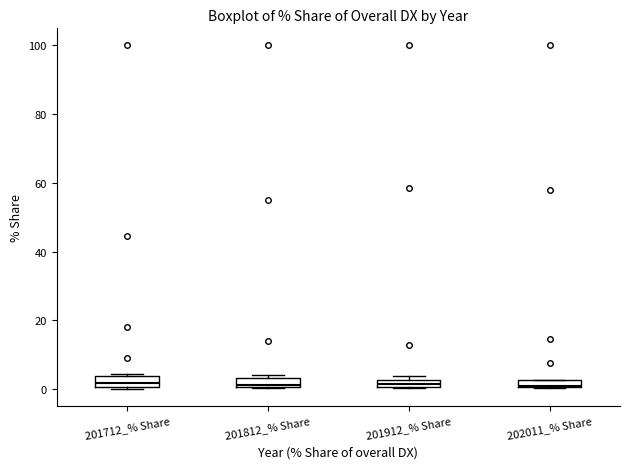

Where is the lower edge of the box for 201912_% Share on the y-axis? The values are not printed on the chart, so give them approximately, as read against the axis.

0